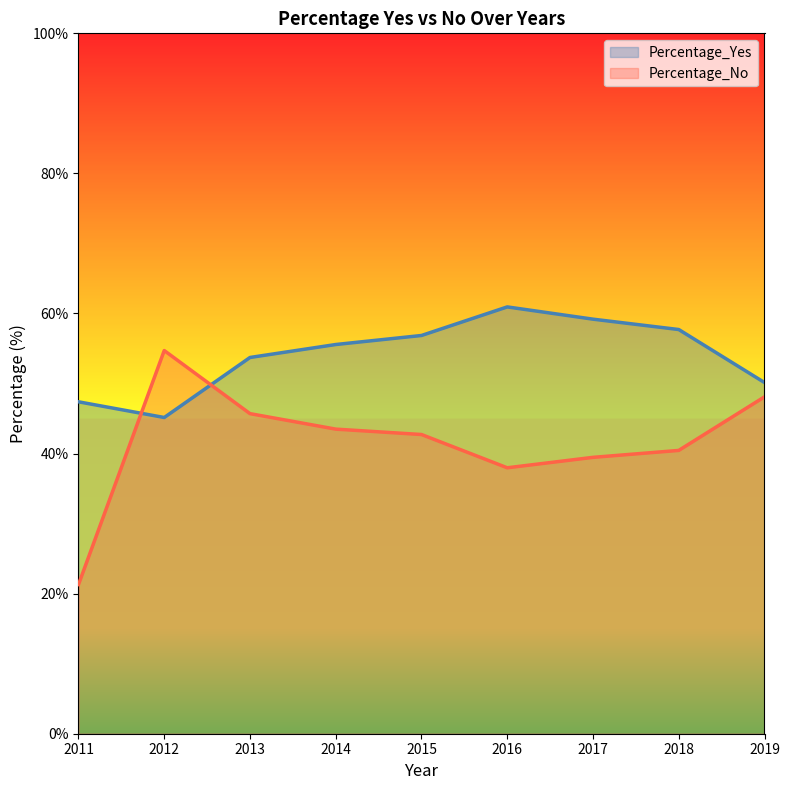

True or false: Percentage_No and Percentage_Yes intersect in this chart.

True